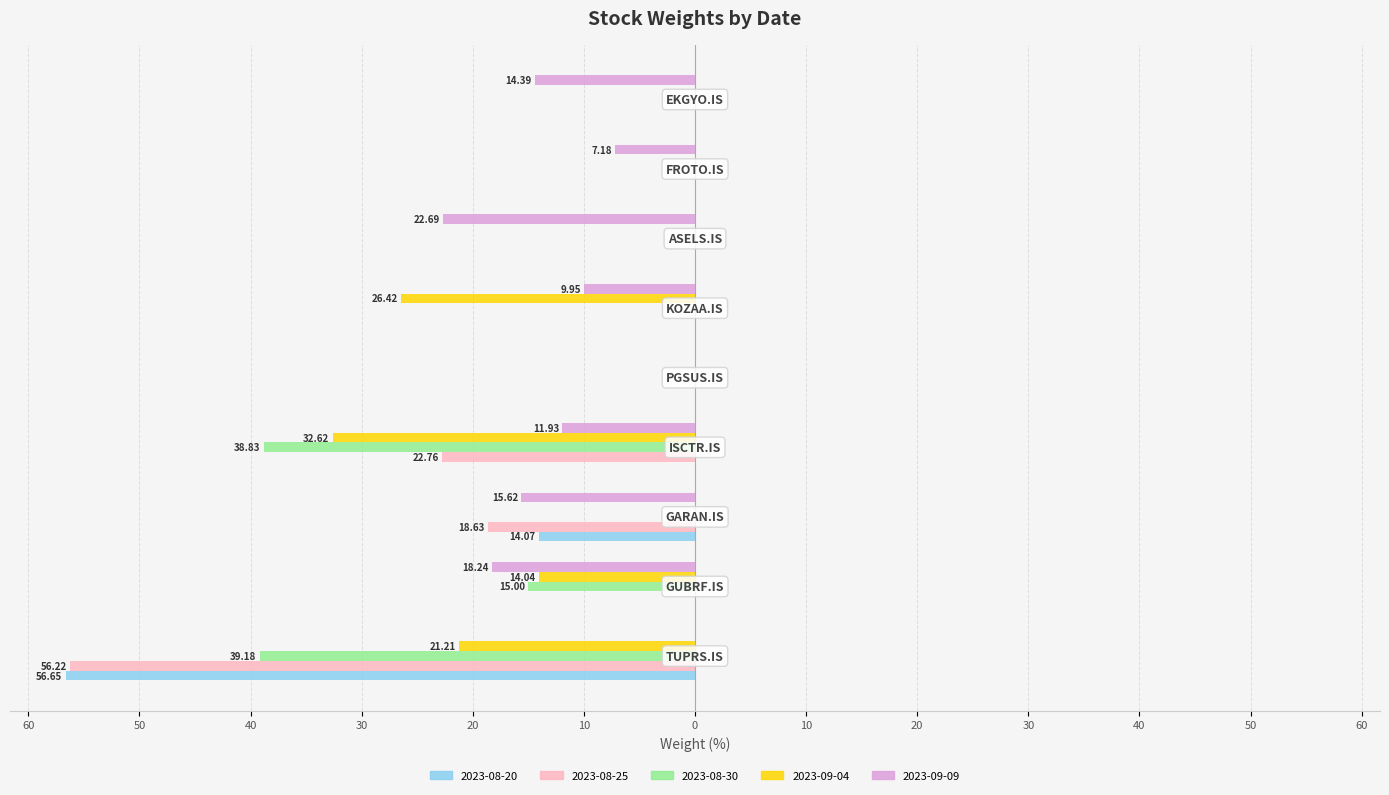

What are all the series names shown in the legend?

2023-08-20, 2023-08-25, 2023-08-30, 2023-09-04, 2023-09-09